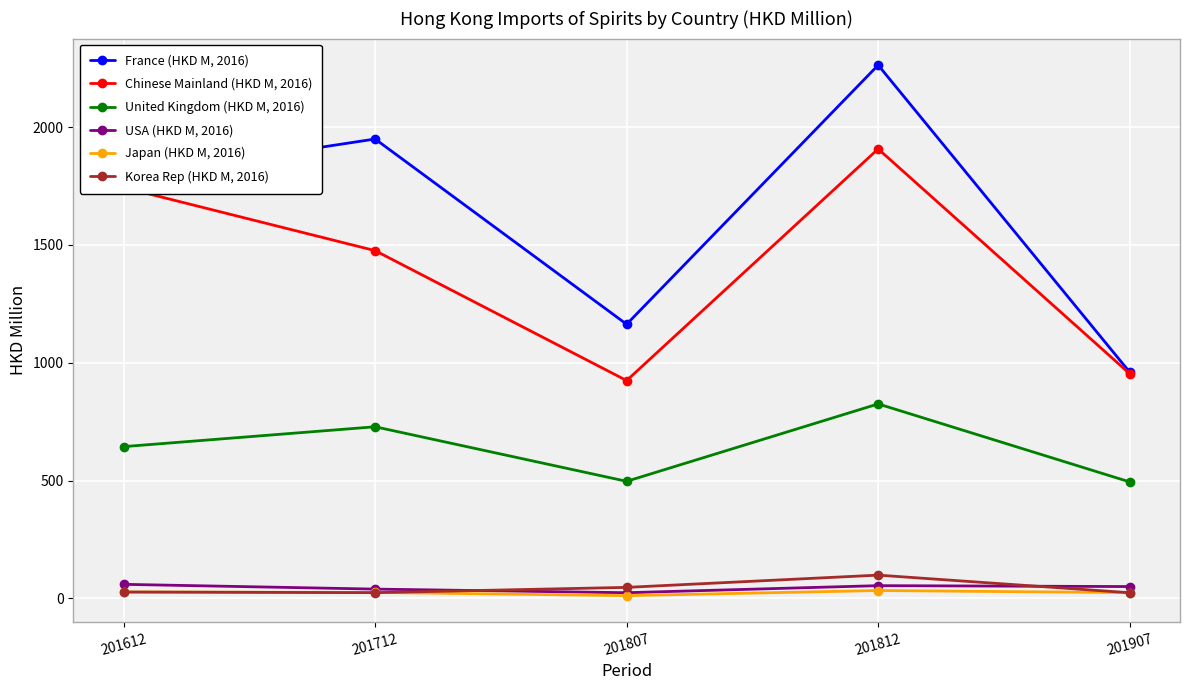

At which category is the sum across all series the highest?

201812